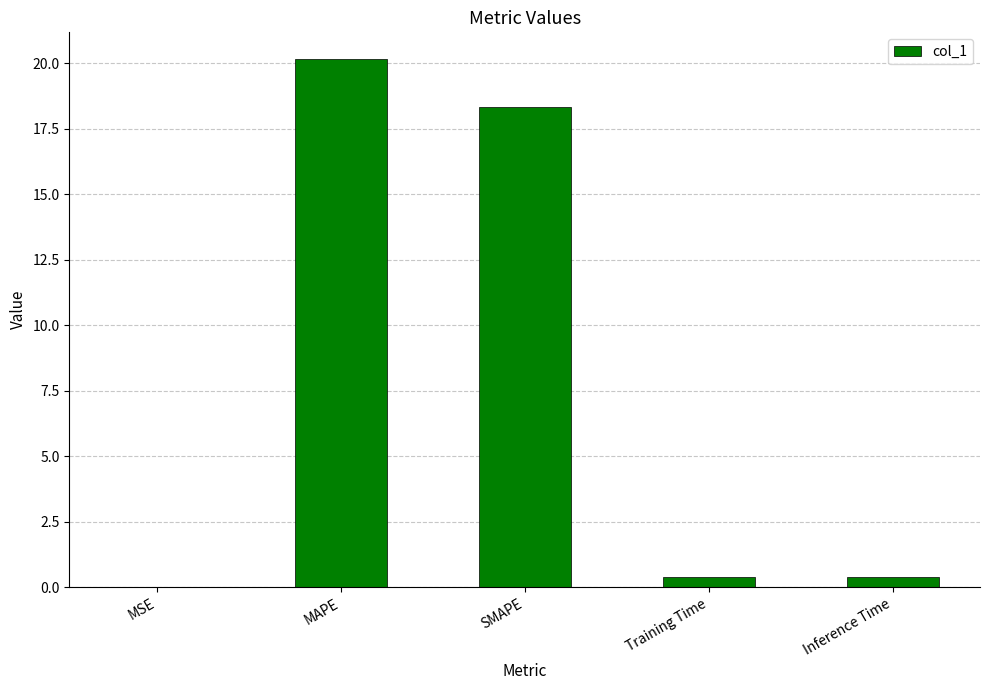

At which label is the value closest to 10?

SMAPE